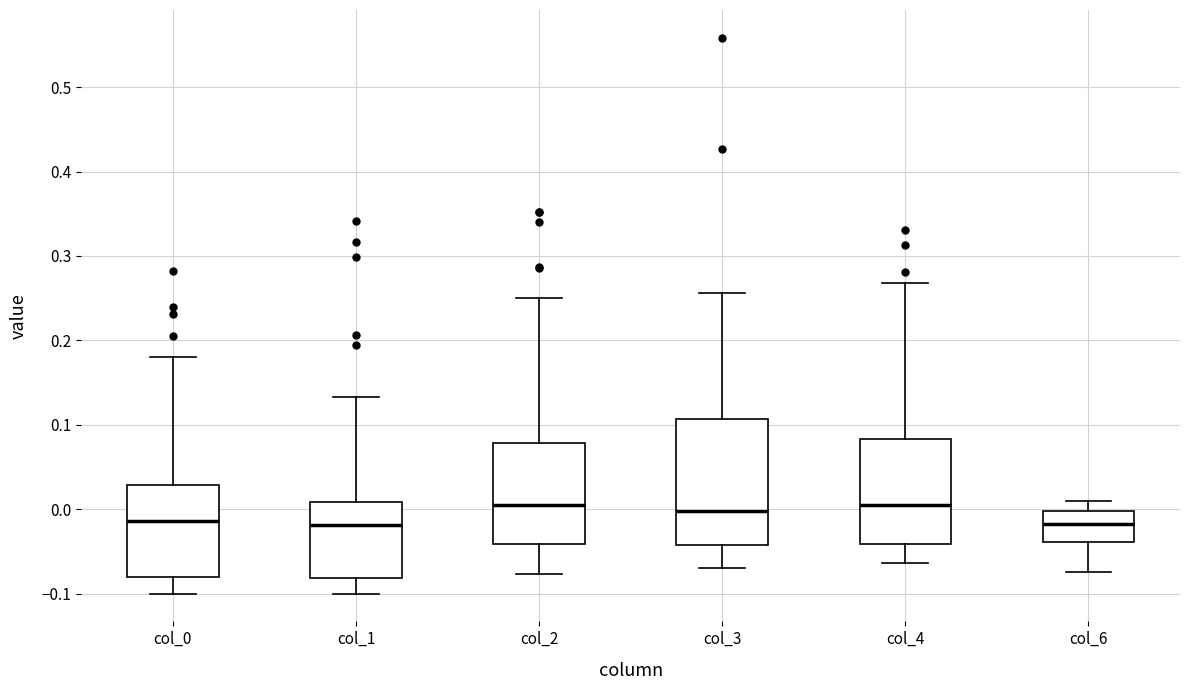

Where does the upper whisker of the box for col_1 end on the y-axis? The values are not printed on the chart, so give them approximately, as read against the axis.

0.13